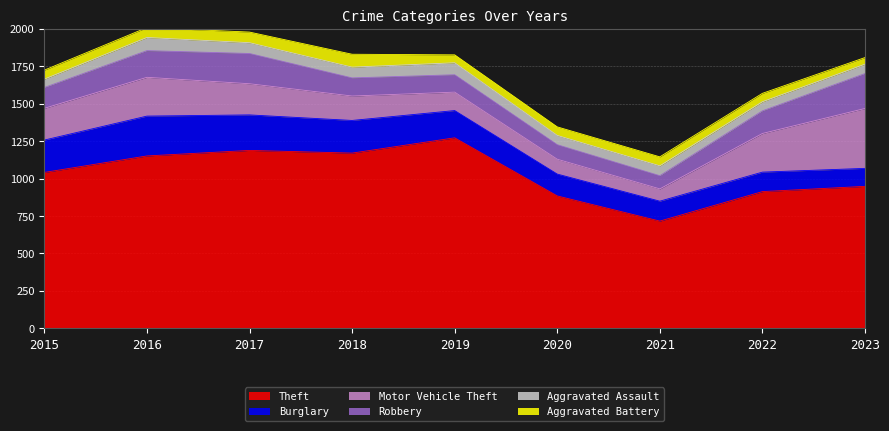

At which label does Aggravated Assault reach its peak?

2016